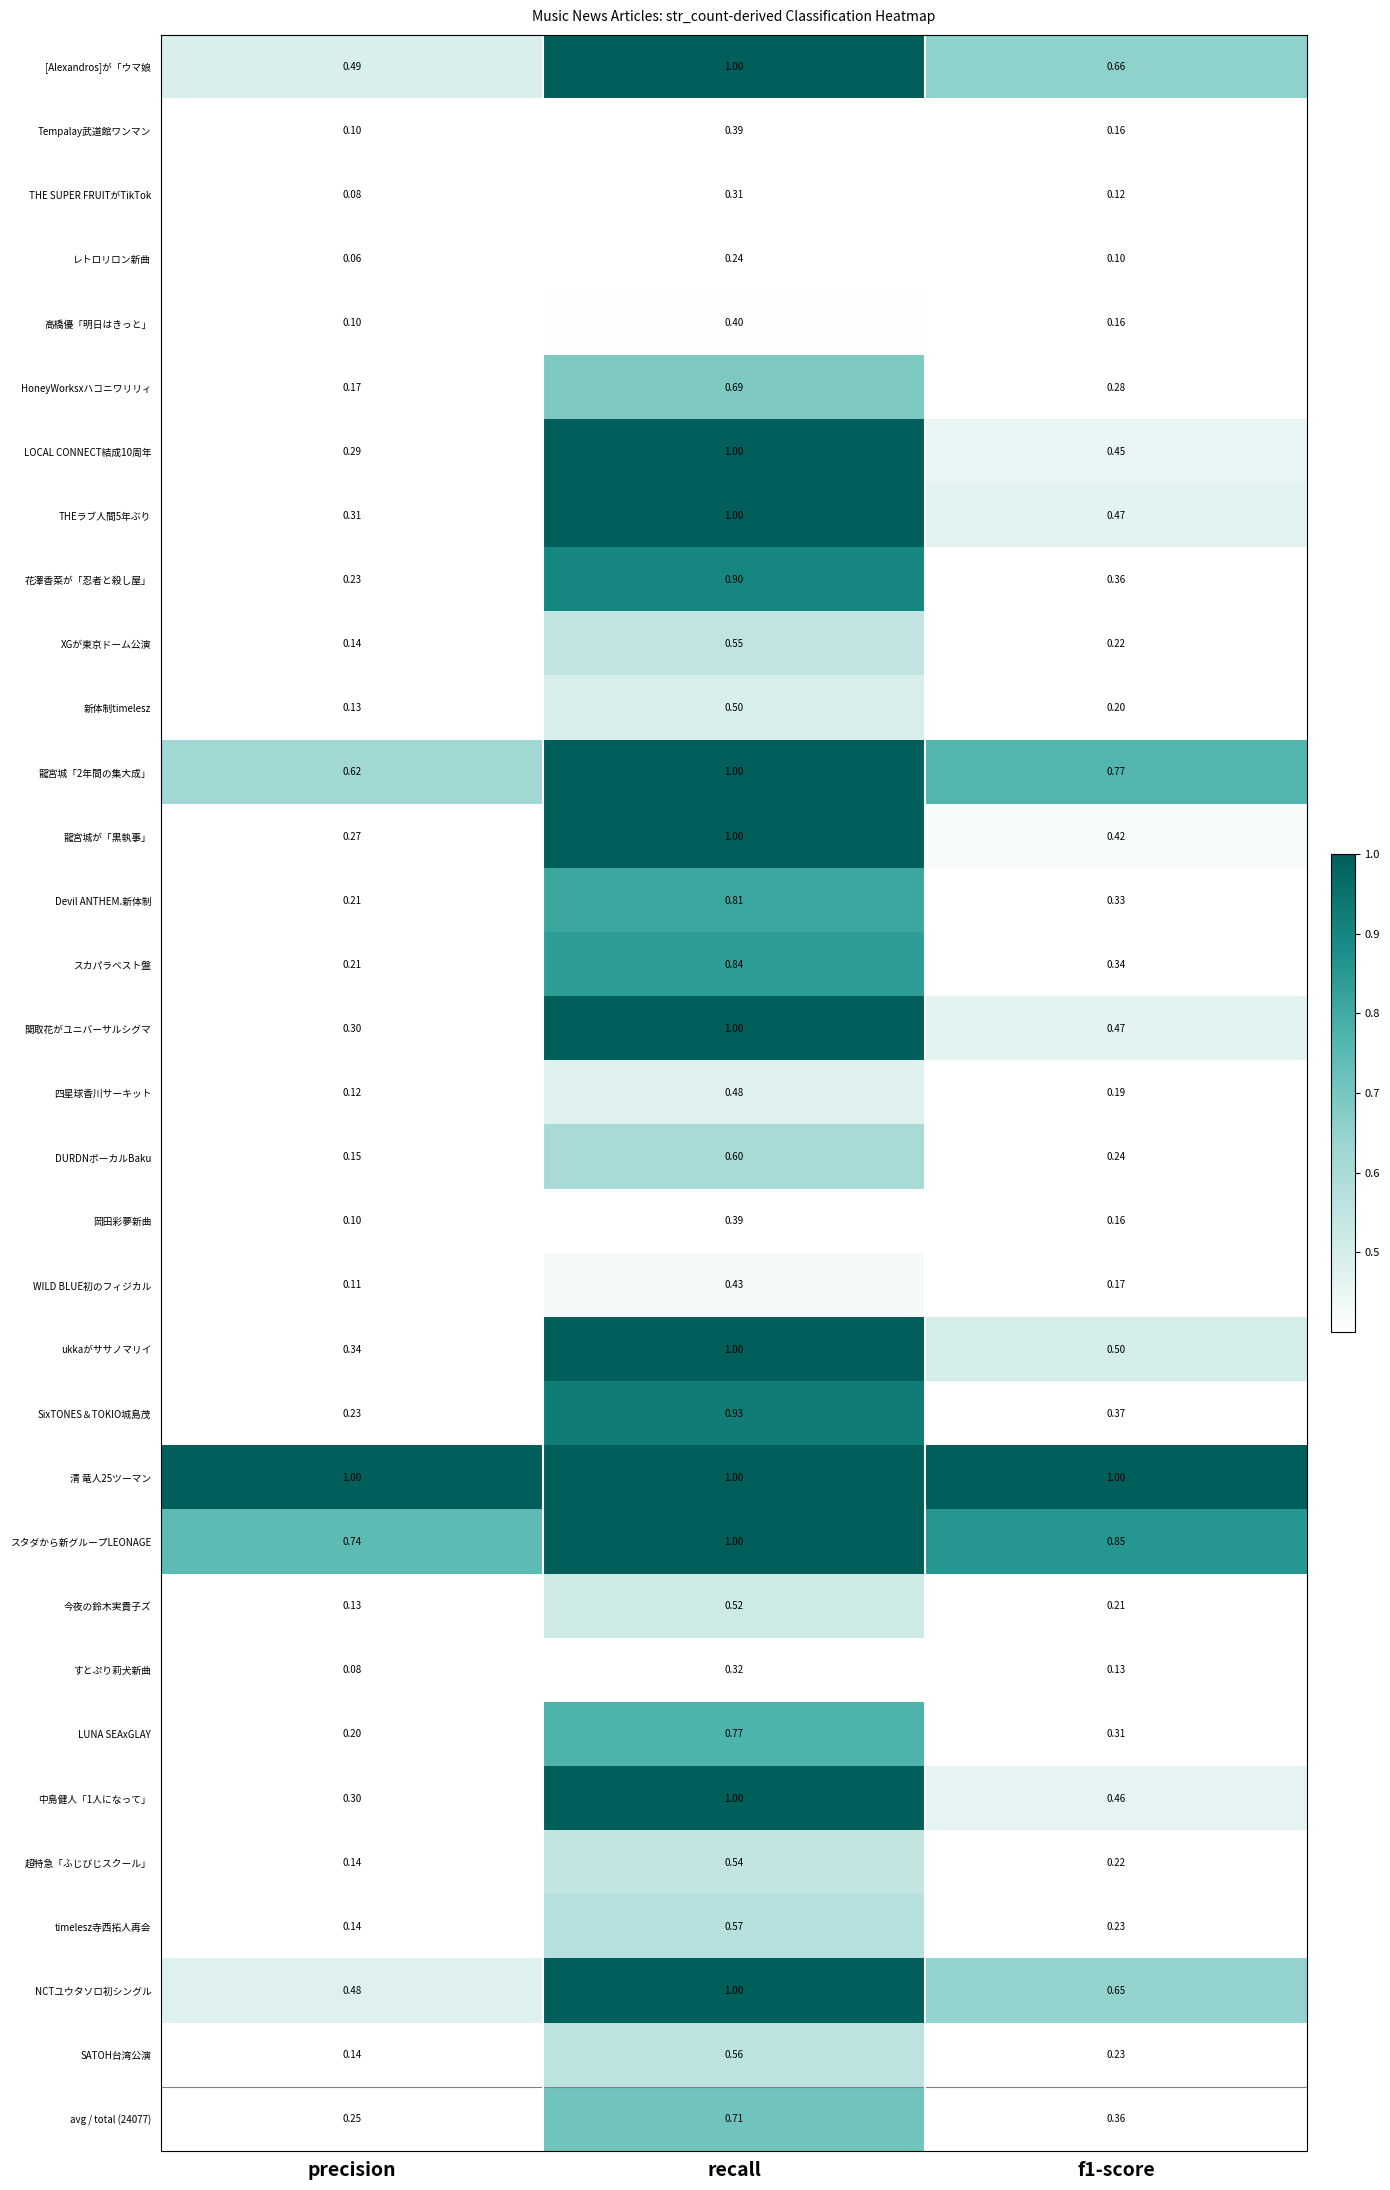

What is the total value across all series at precision?

8.4